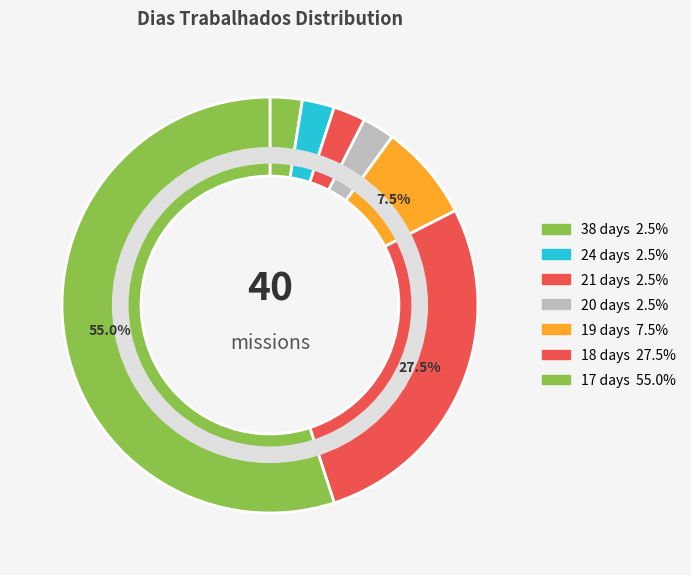

Rank the categories by value from highest to lowest.

17, 18, 19, 20, 21, 24, 38